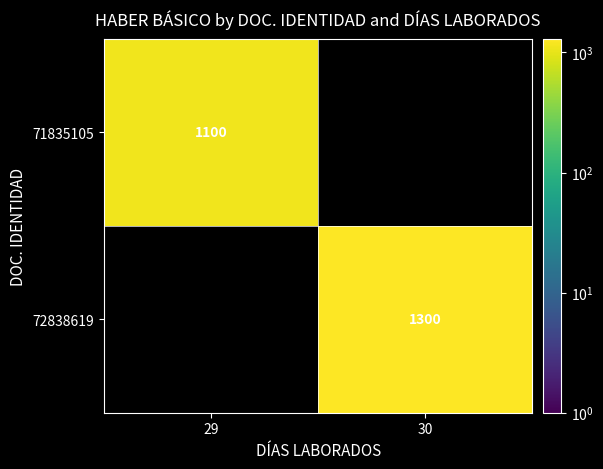

Is it true that 72838619 equals 2150 at 30?

False